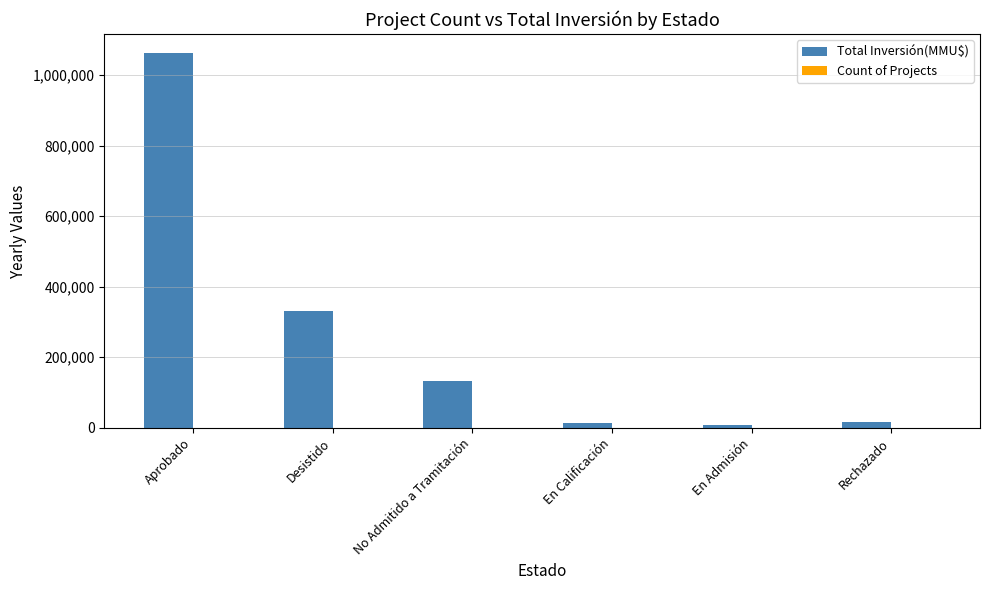

Is it true that Total Inversión(MMU$) equals 131733 at No Admitido a Tramitación?

True